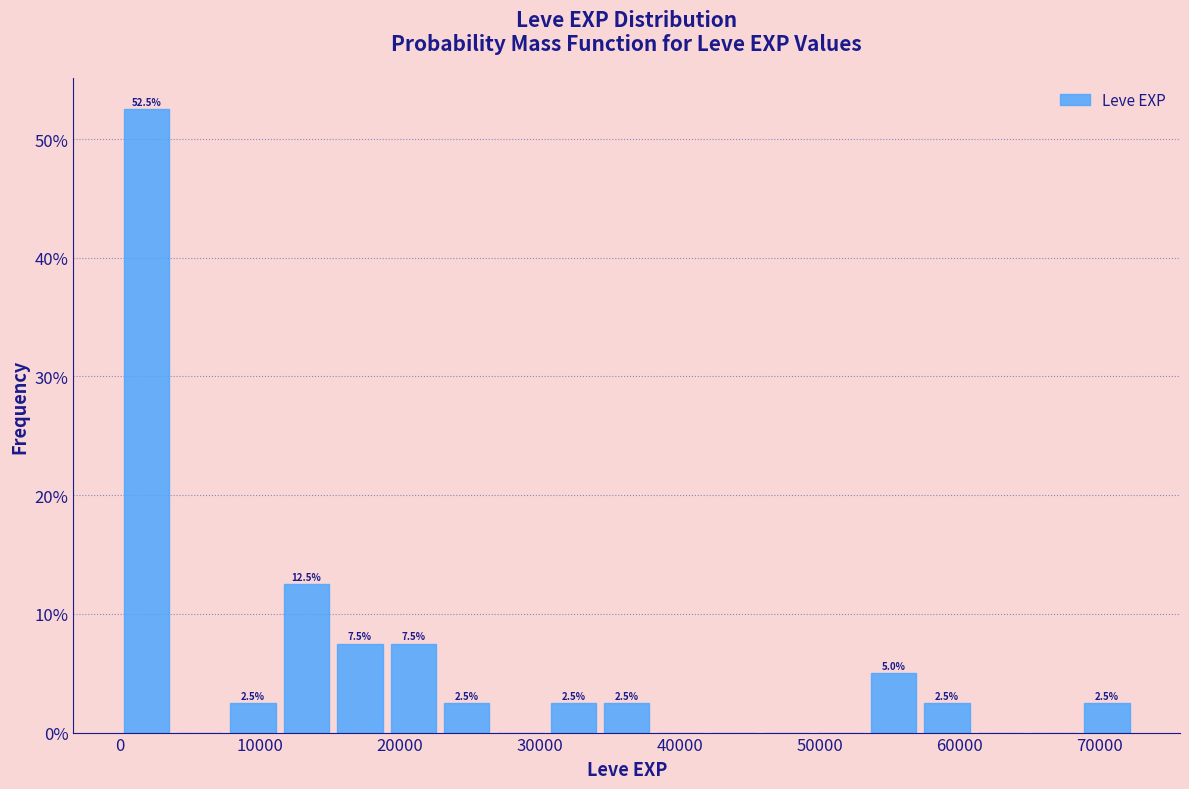

Read against the x-axis, roughly where is the centre of the tallest bar?

2000